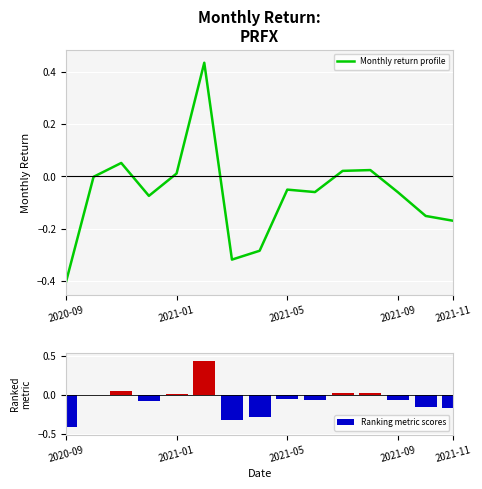

How many values in the Ranking metric scores series are below 0?

10